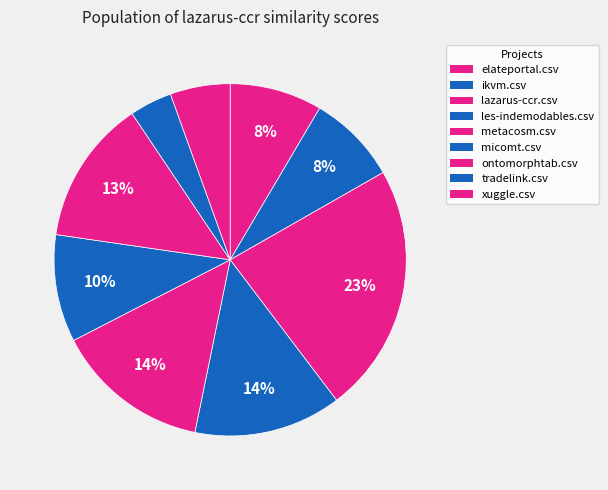

How many segments does this pie chart have?

9